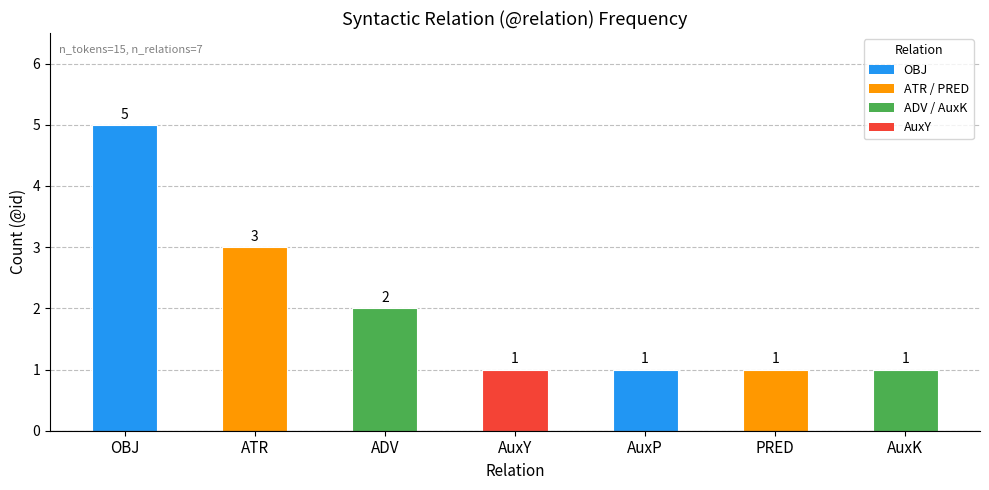

True or false: the data shows 0 at AuxY.

False